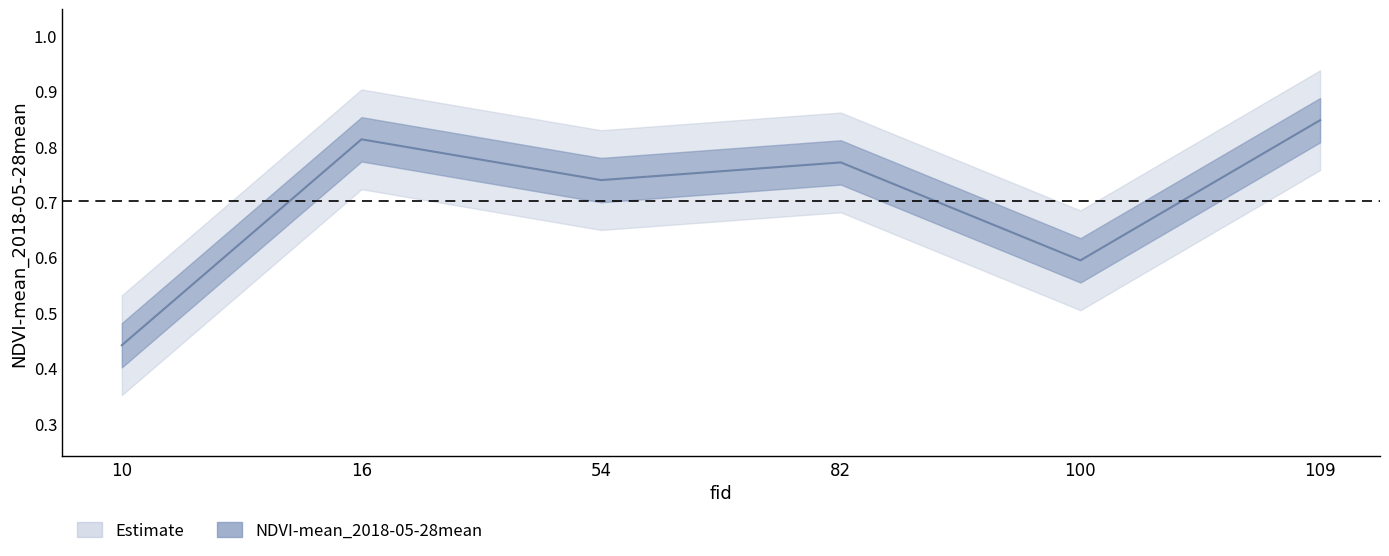

At which category does the chart reach its minimum across all series?

10